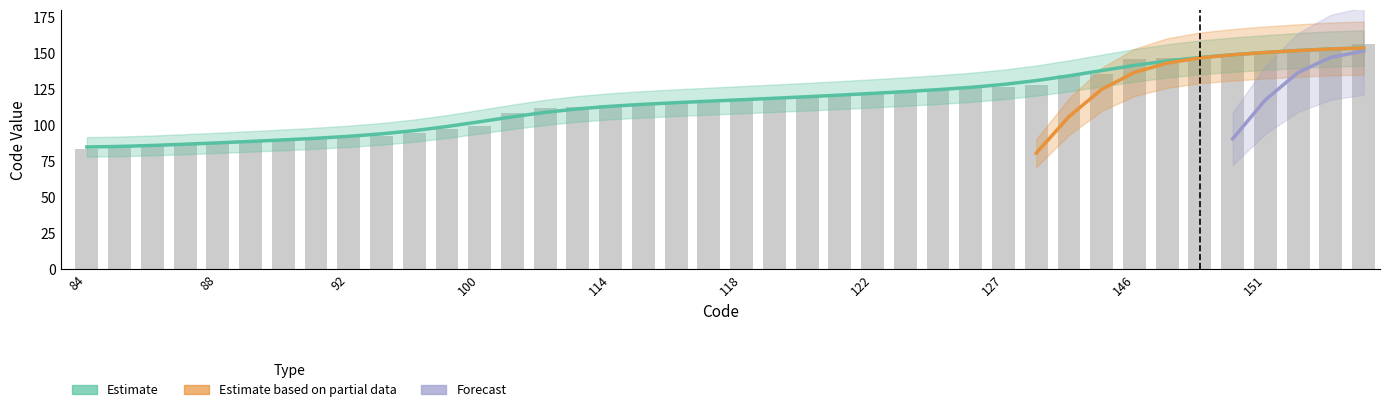

Between 100 and 119, which is larger?

119